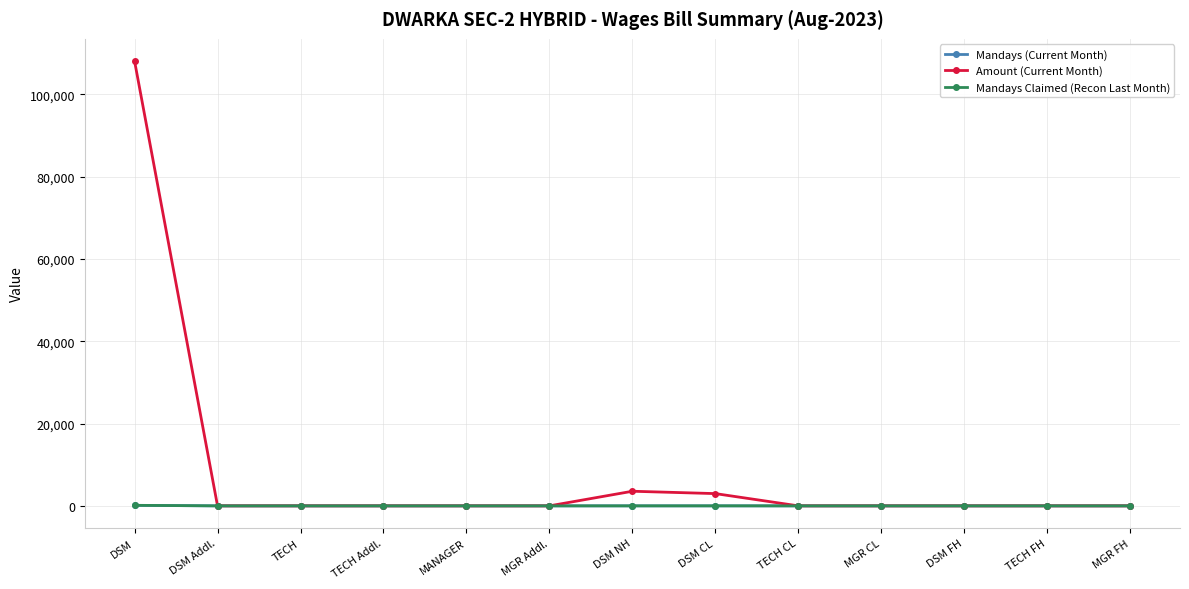

Which series has the widest spread of values?

Amount (Current Month)